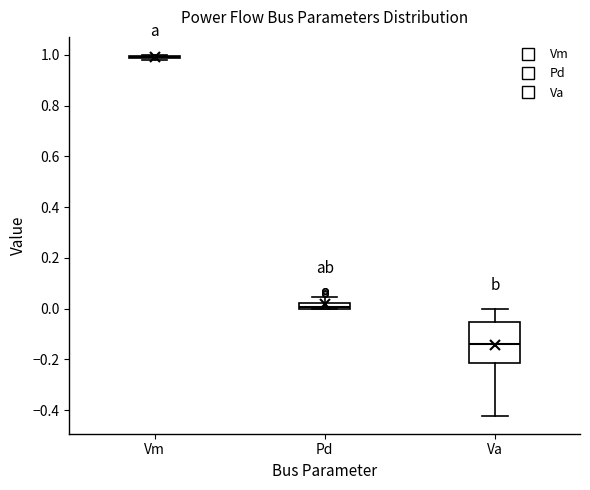

Where does the upper whisker of the box for Va end on the y-axis? The values are not printed on the chart, so give them approximately, as read against the axis.

0.00